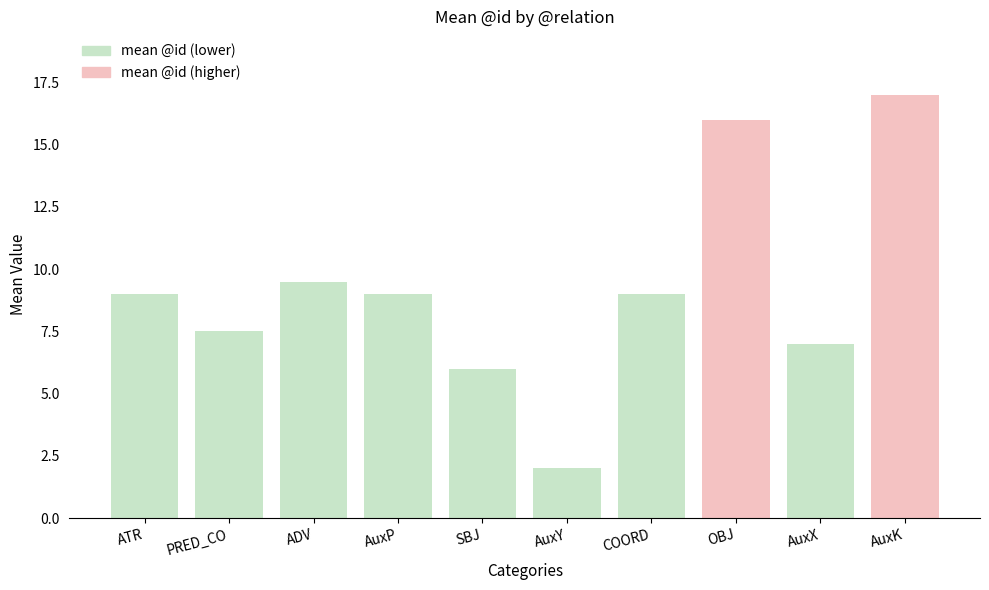

What is the difference between the second highest and minimum values?

14.0